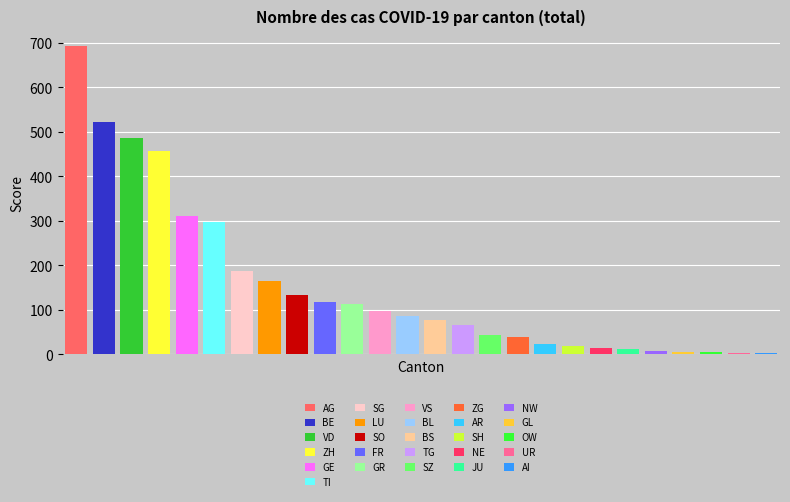

At which category does the chart reach its peak across all series?

AG